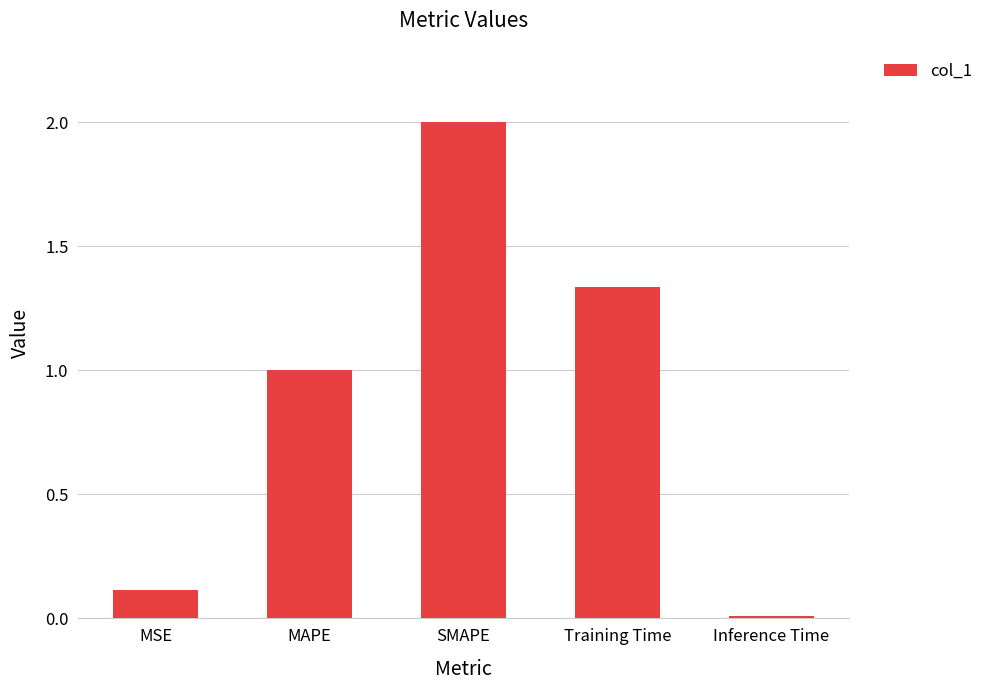

List the labels in order of value, smallest first.

Inference Time, MSE, MAPE, Training Time, SMAPE